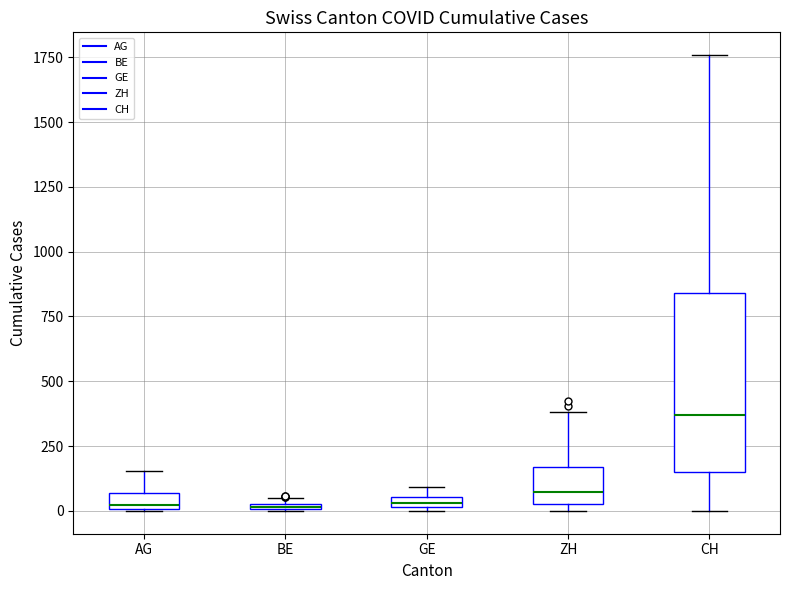

Which box's median line is the highest?

CH